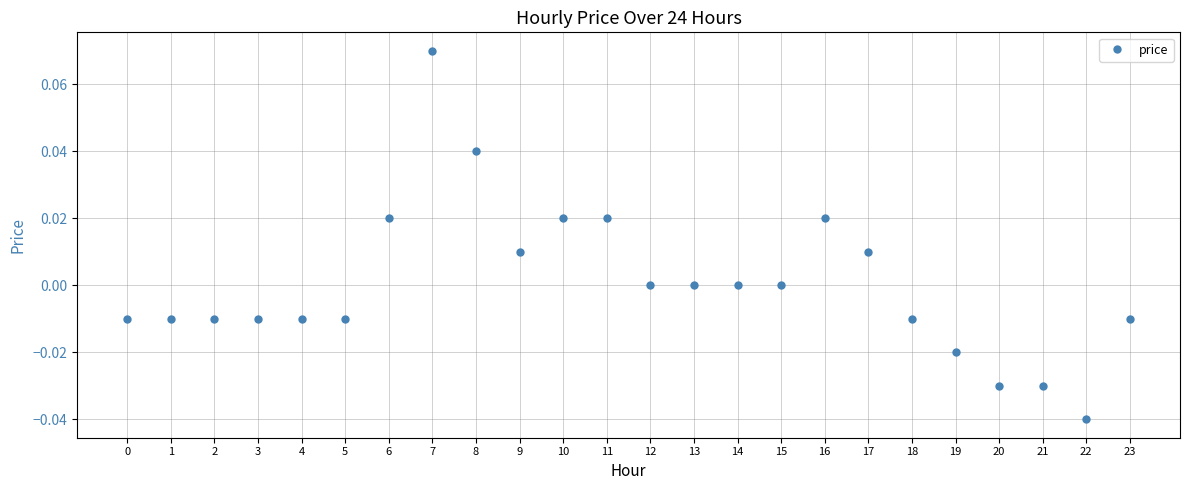

The chart shows a value of -0.0 at 3. True or false?

True